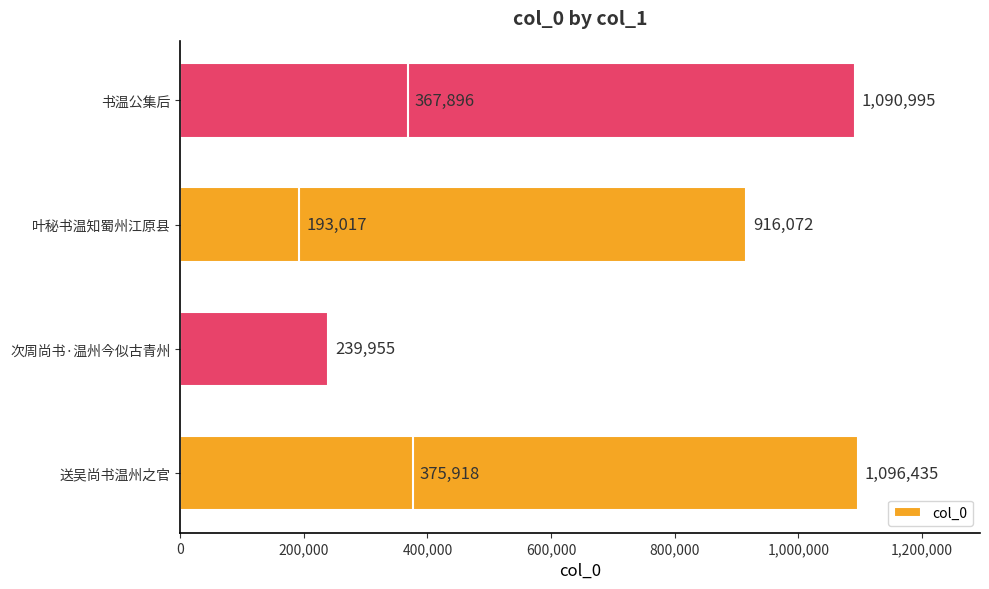

What is the change in value from 800,000 to 1,200,000?

+182901